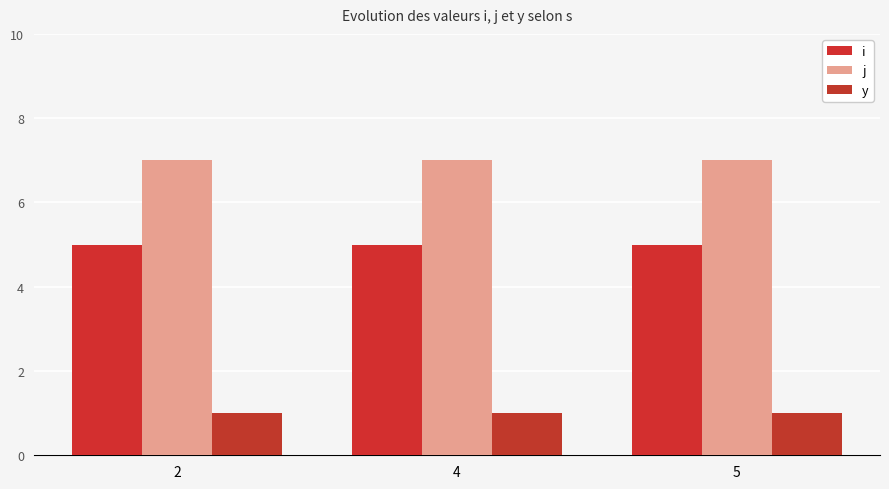

Does the chart contain any negative values?

No